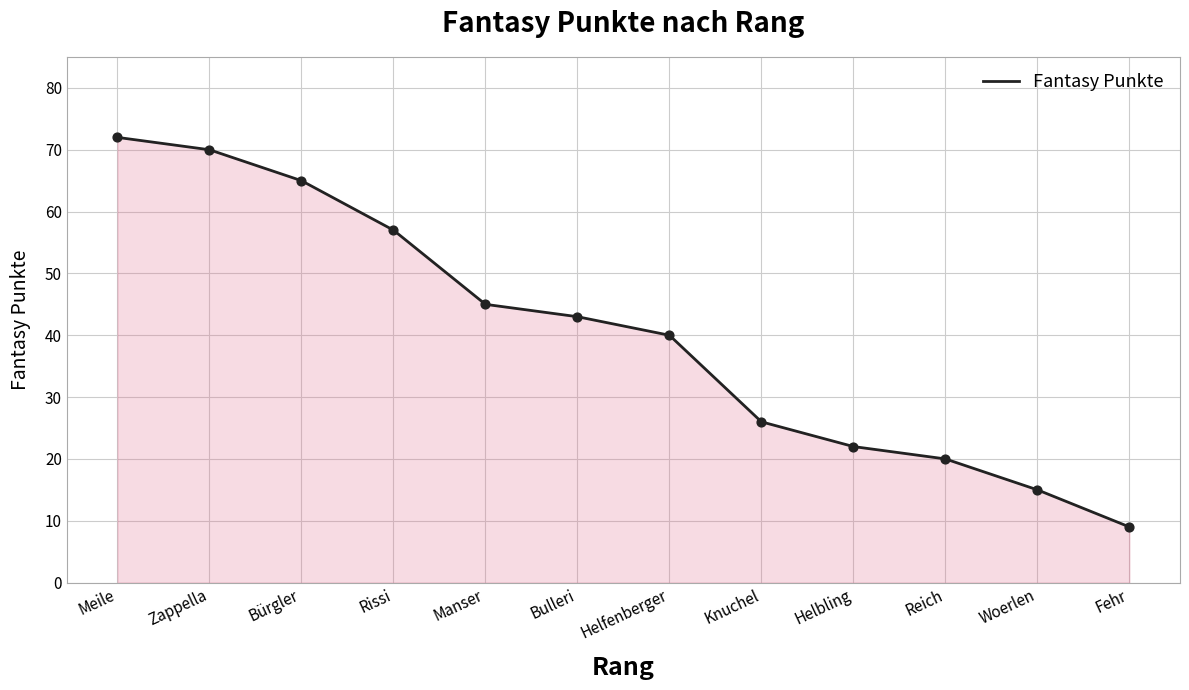

What is the change in value from Rissi to Helbling?

-35